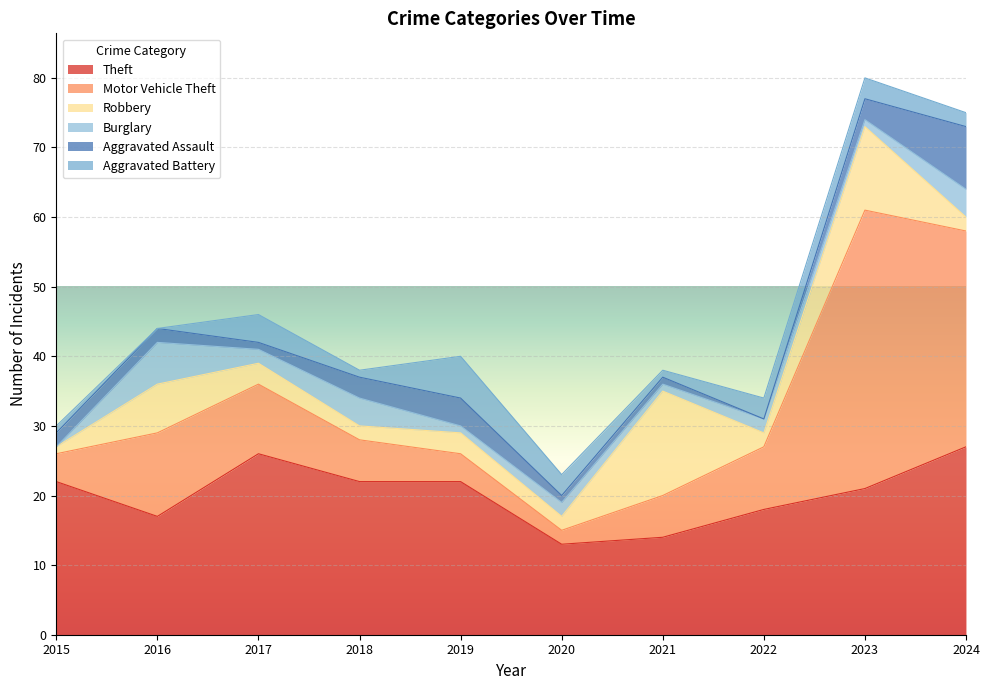

True or false: Robbery and Motor Vehicle Theft intersect in this chart.

True